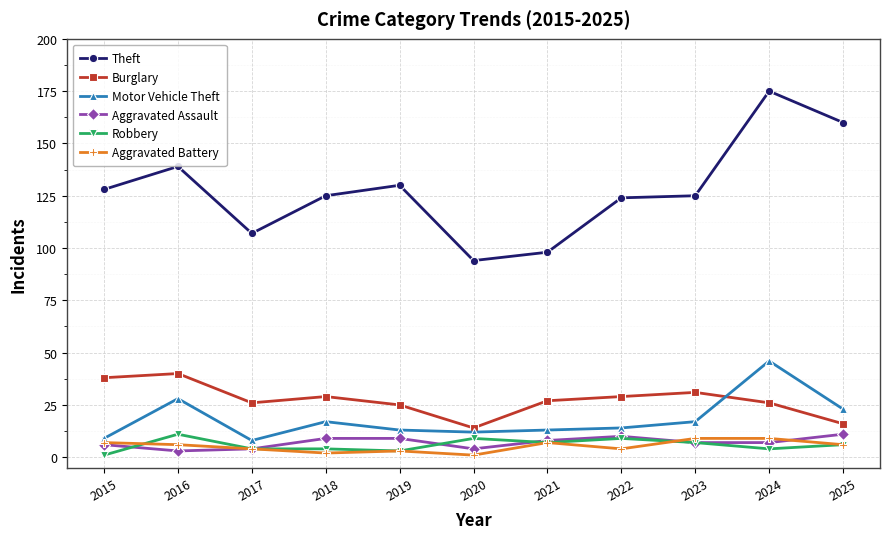

Reading right to left, what are all the values shown in this chart?

Theft: 160	175	125	124	98	94	130	125	107	139	128
Burglary: 16	26	31	29	27	14	25	29	26	40	38
Motor Vehicle Theft: 23	46	17	14	13	12	13	17	8	28	9
Aggravated Assault: 11	7	7	10	8	4	9	9	4	3	6
Robbery: 6	4	7	9	7	9	3	4	4	11	1
Aggravated Battery: 6	9	9	4	7	1	3	2	4	6	7